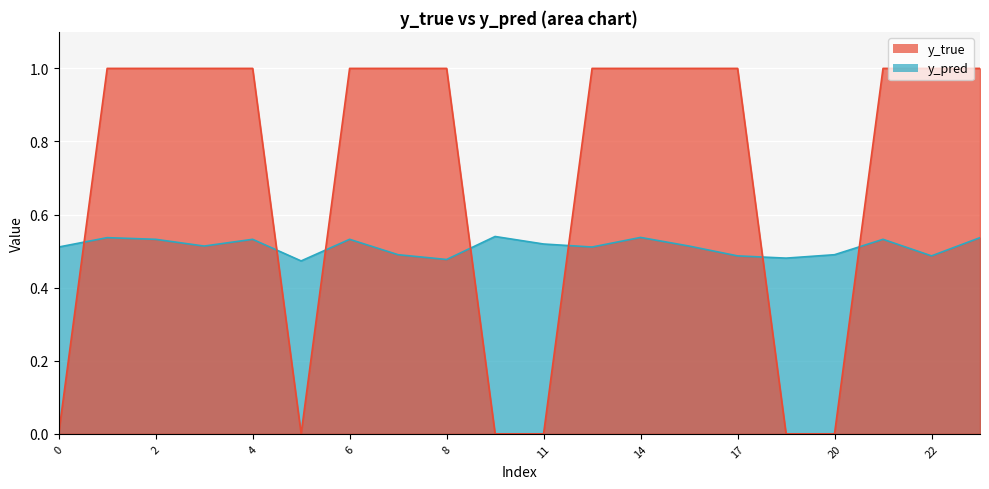

Rank the series by their average value, from highest to lowest.

y_true, y_pred